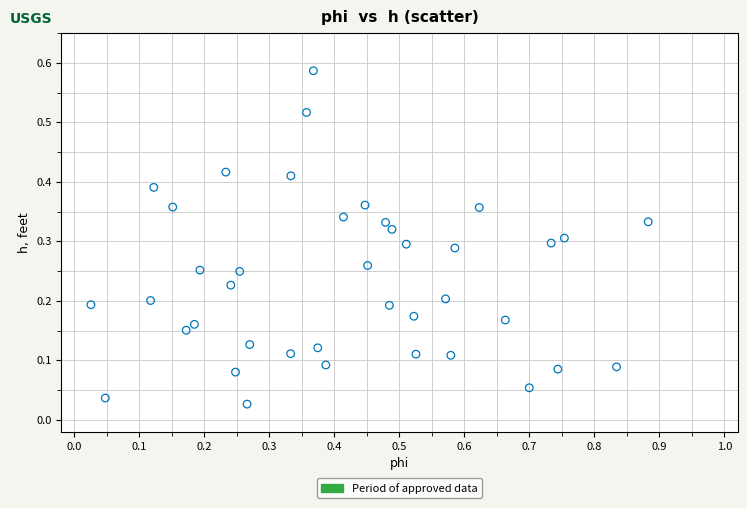

What is the range of X values (max minus min)?

0.9